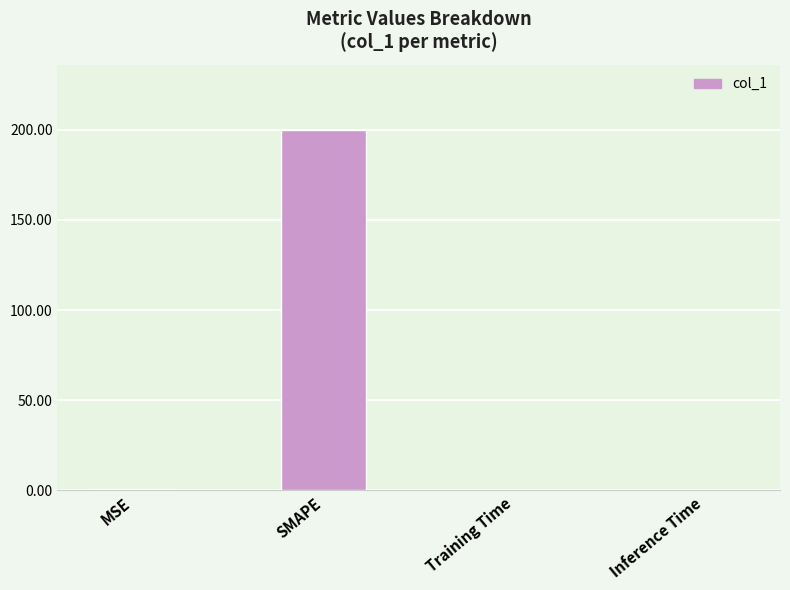

Which has a higher value, SMAPE or Inference Time?

SMAPE